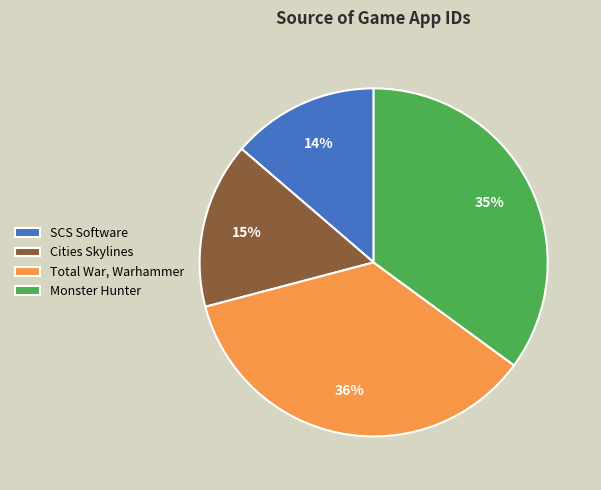

To the nearest percent, what portion does Cities Skylines represent?

15%